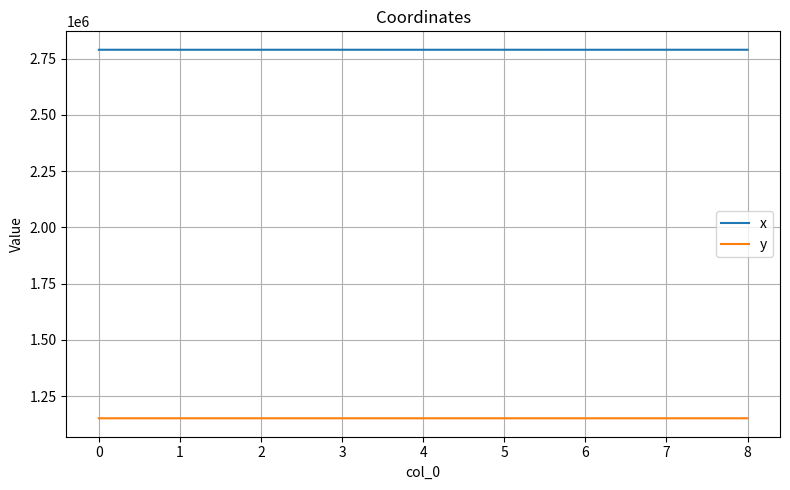

True or false: y and x intersect in this chart.

False